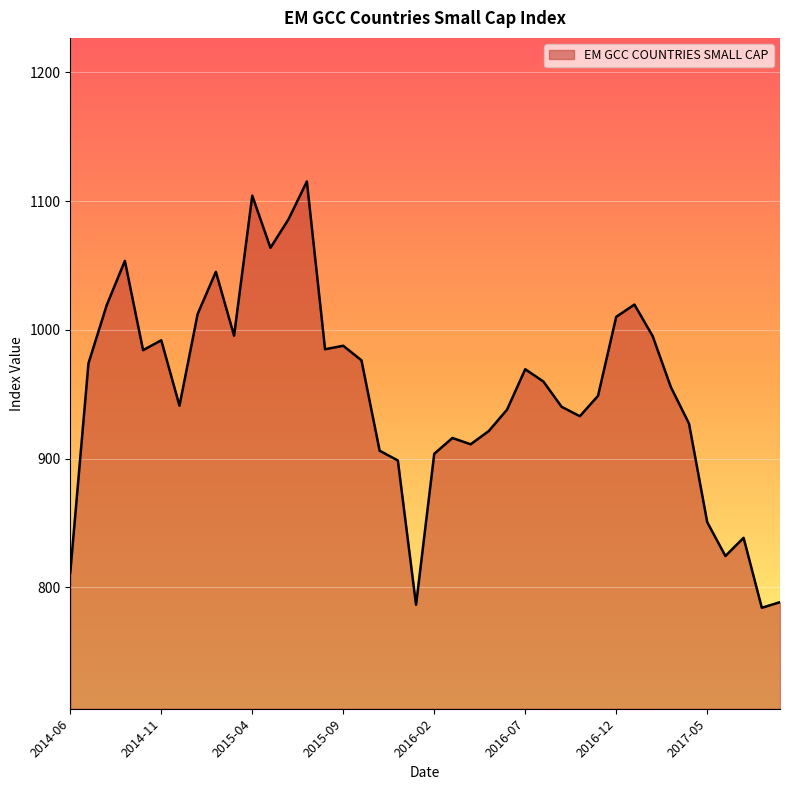

What is the difference between the maximum and minimum values?

331.1